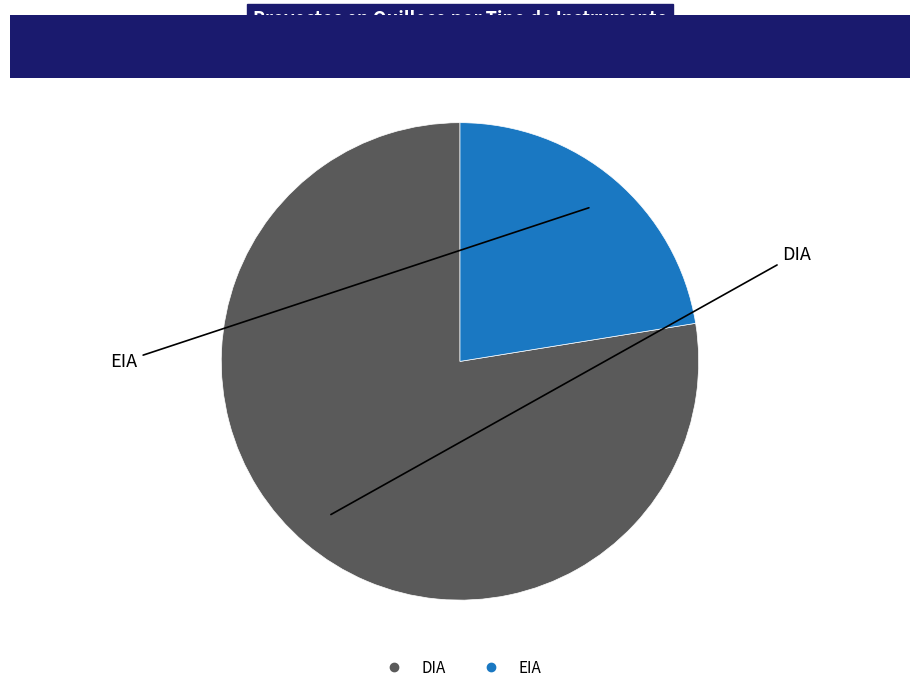

Count the number of slices in the pie.

2